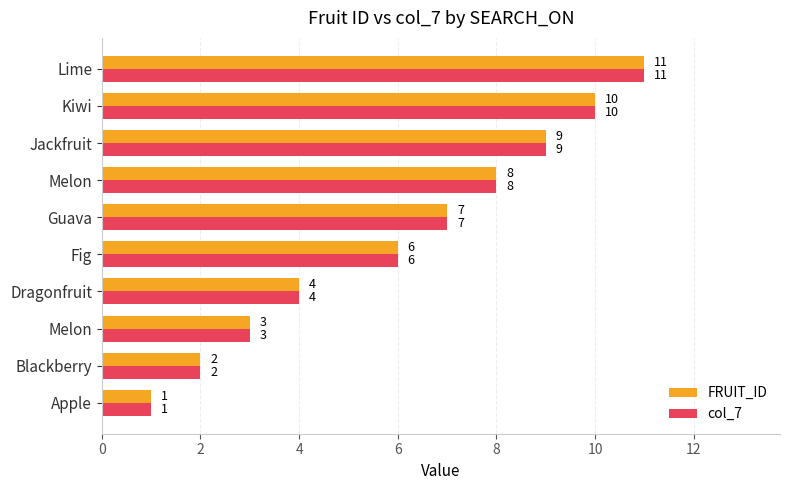

What is the sum of all col_7 values?

61